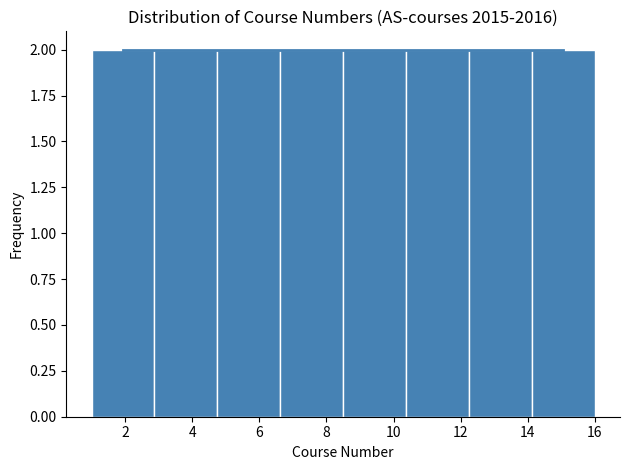

Reading left to right, transcribe this chart: for each bar, give the range it covers on the x-axis and its height. Neither the bar edges nor the heights are printed on the chart, so give them approximately, as read against the axes.

1.0 to 2.8: 2
2.8 to 4.8: 2
4.8 to 6.6: 2
6.6 to 8.6: 2
8.6 to 10.4: 2
10.4 to 12.2: 2
12.2 to 14.2: 2
14.2 to 16.0: 2